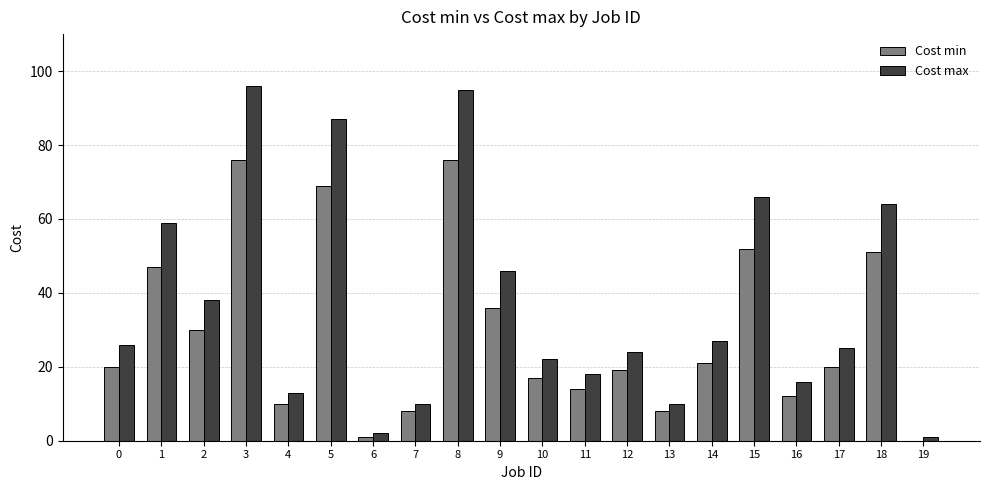

Between 8 and 11, which series saw the biggest shift?

Cost max